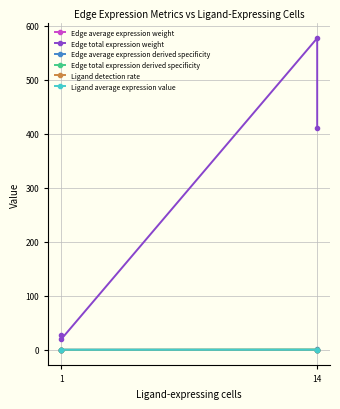

Which series has the largest total across all categories?

Edge total expression weight